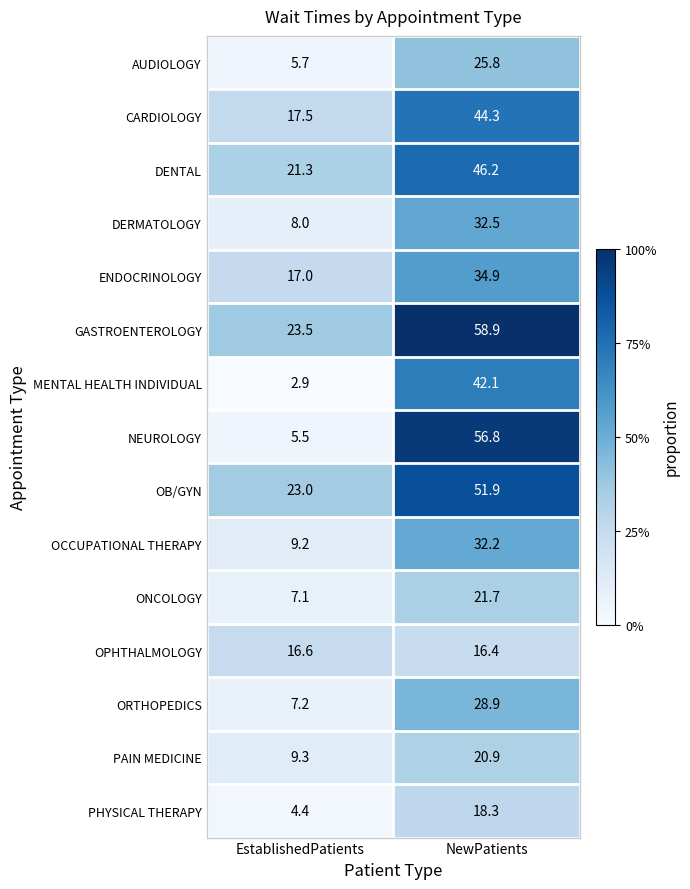

True or false: DENTAL has a value of 46.2 at NewPatients.

True